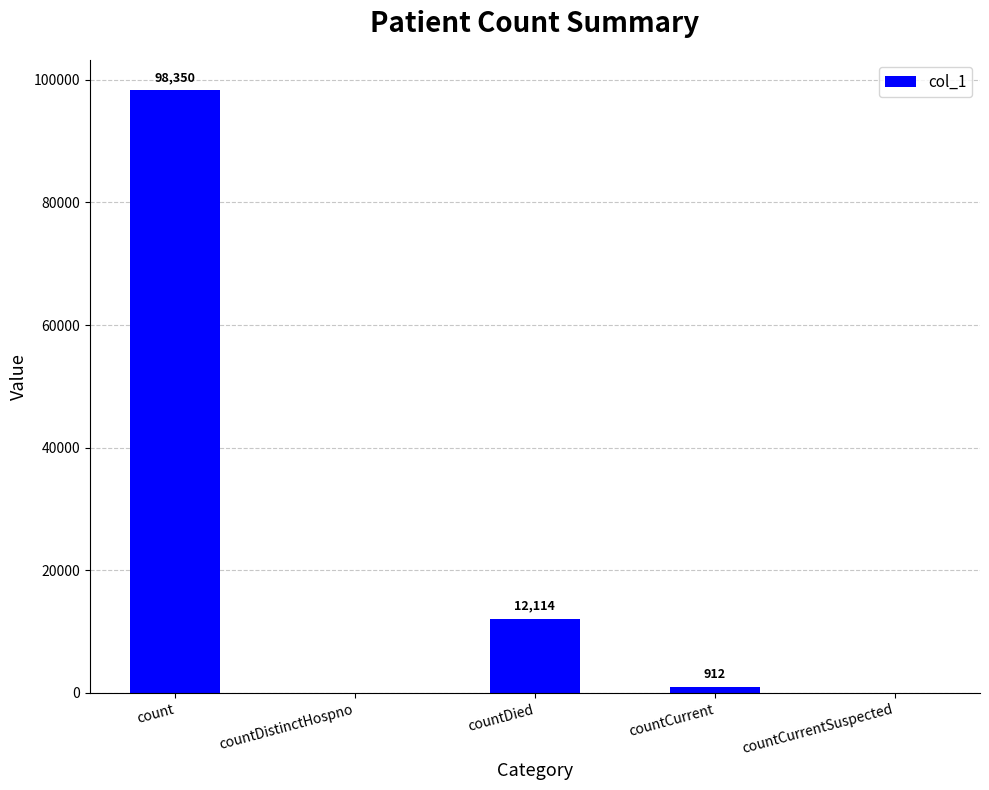

What is the average value?

22275